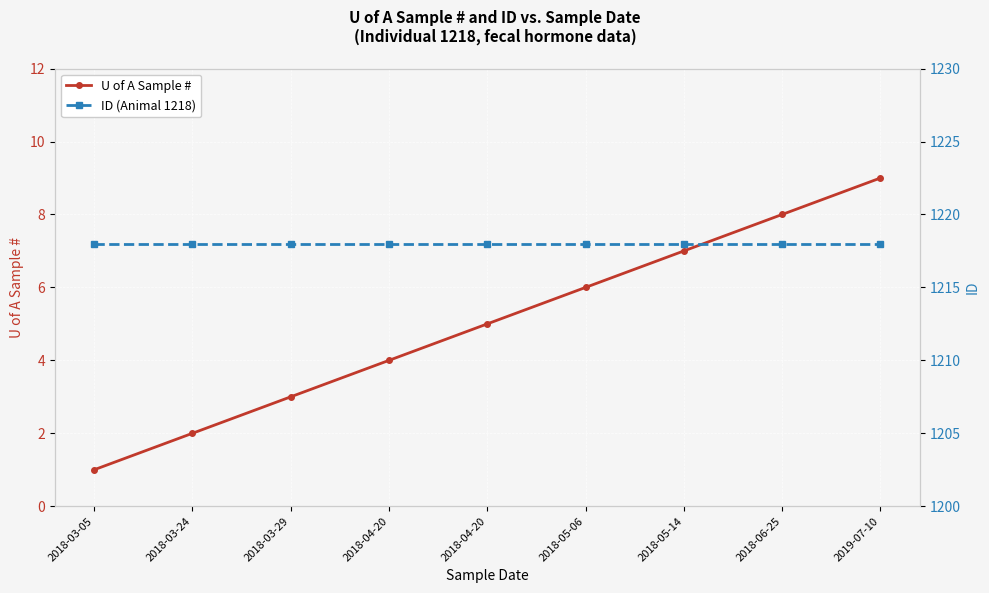

True or false: ID and U of A Sample # intersect in this chart.

False